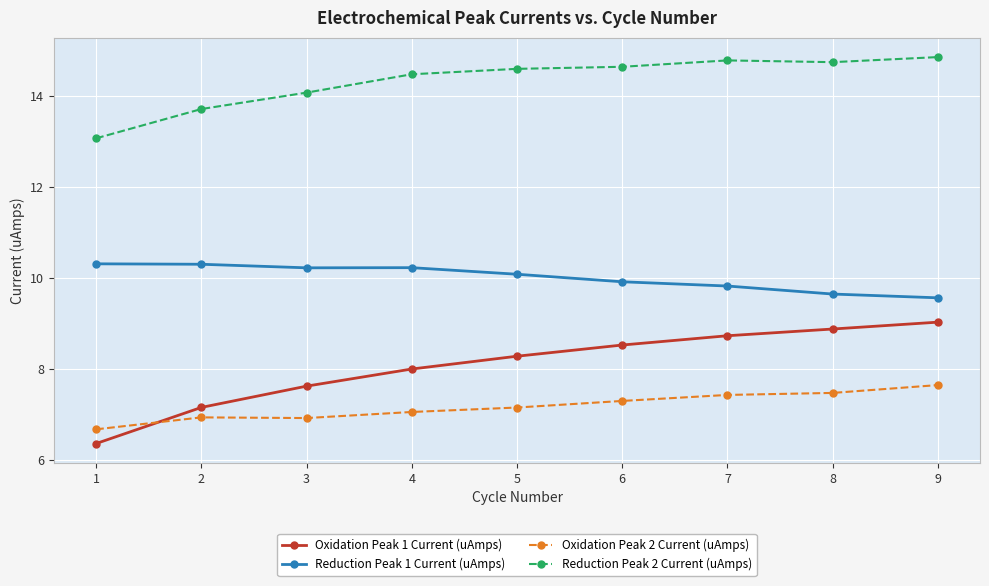

Is this an area chart (filled region under the line)?

No